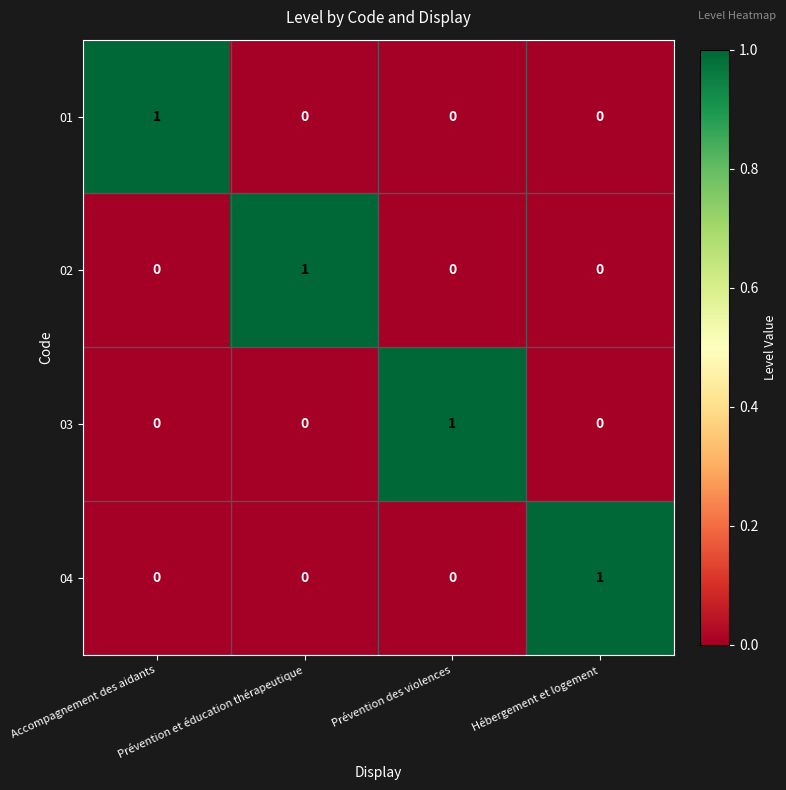

The 01 series shows 0 at Hébergement et logement. True or false?

True